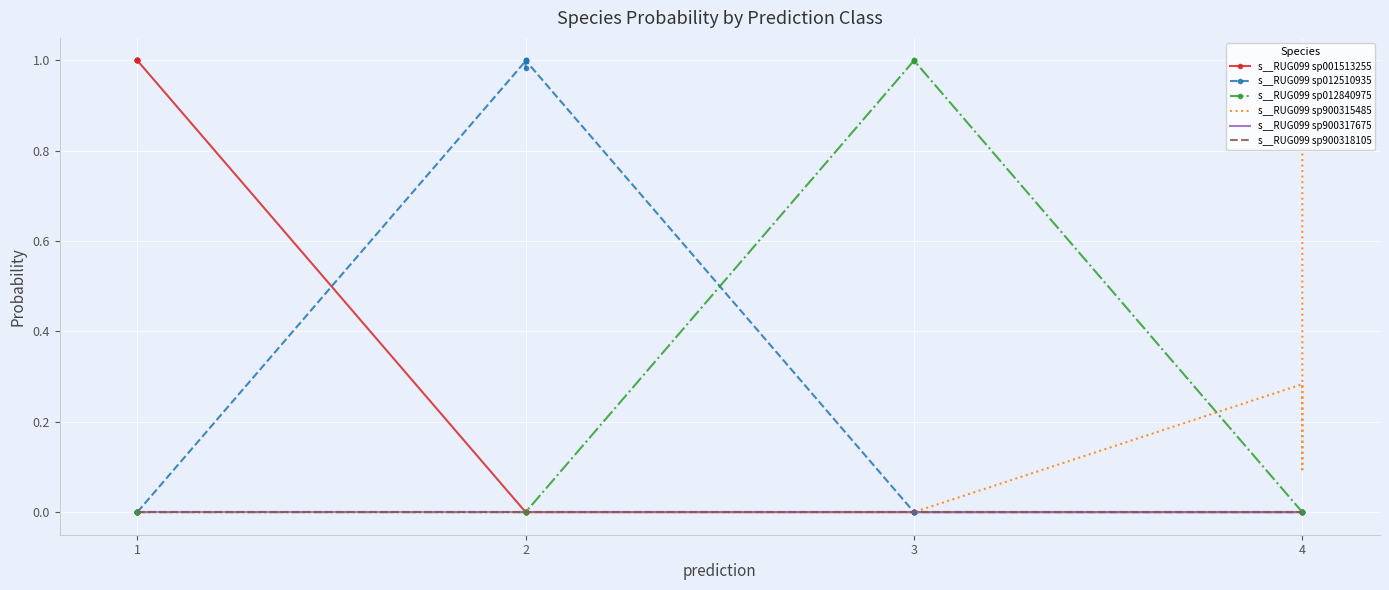

Rank the series by their maximum value, from lowest to highest.

s__RUG099 sp900318105, s__RUG099 sp900317675, s__RUG099 sp900315485, s__RUG099 sp012510935, s__RUG099 sp012840975, s__RUG099 sp001513255